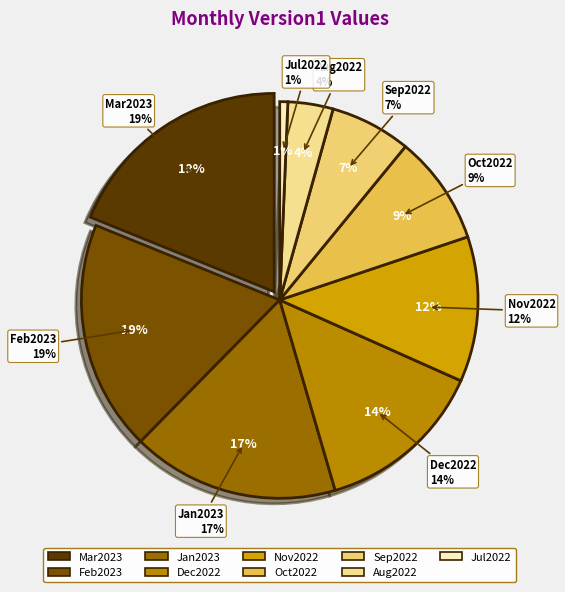

To the nearest percent, what is the difference between the Jan2023 and Feb2023 slice percentages?

2%